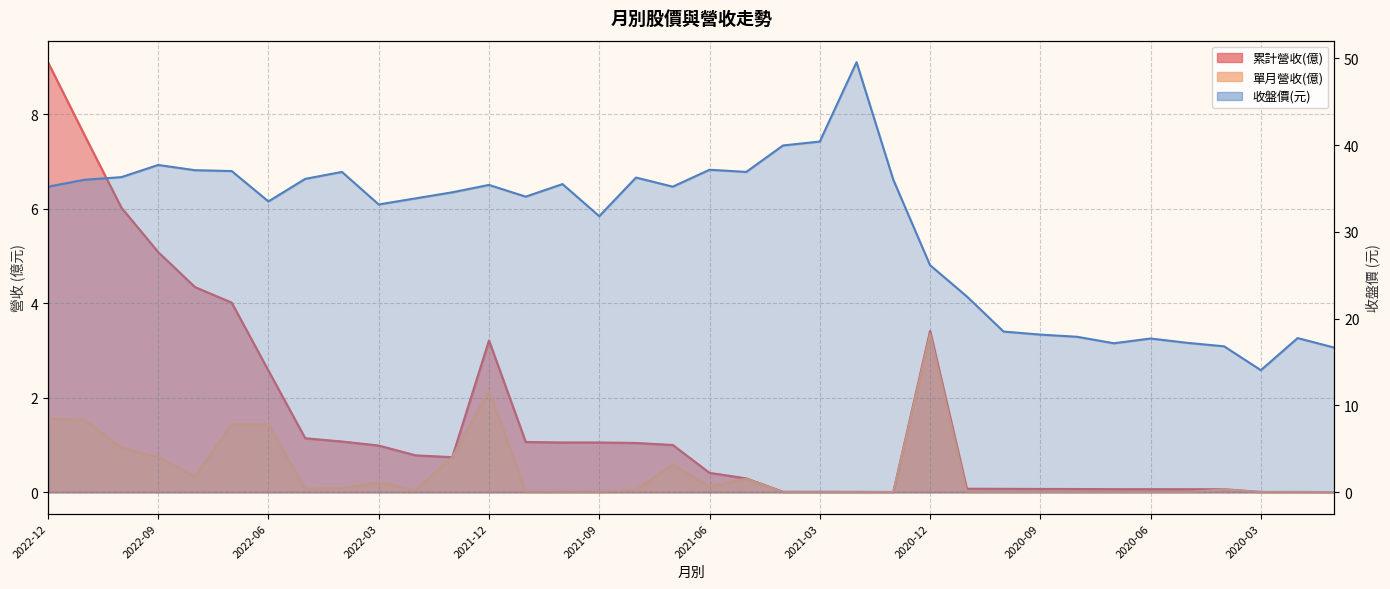

What is the sum of all 累計營收(col_10) values?

56.4